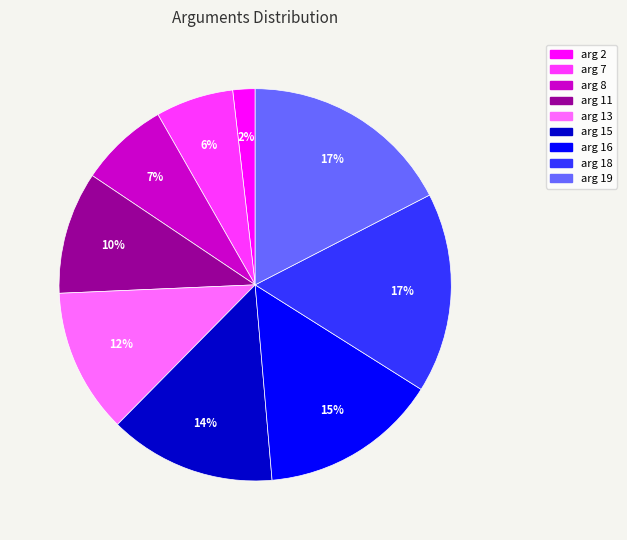

Is there any slice that represents more than half of the pie?

No